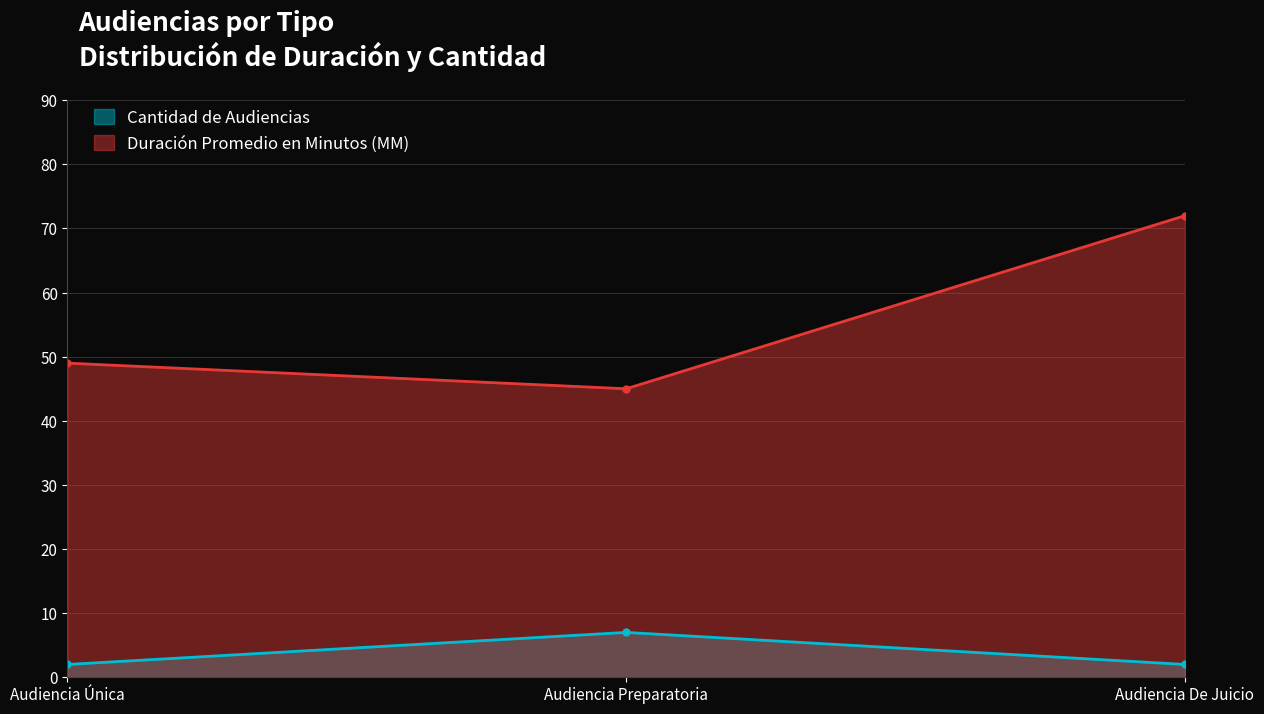

What is the label of the 3rd point from the right?

Audiencia Única